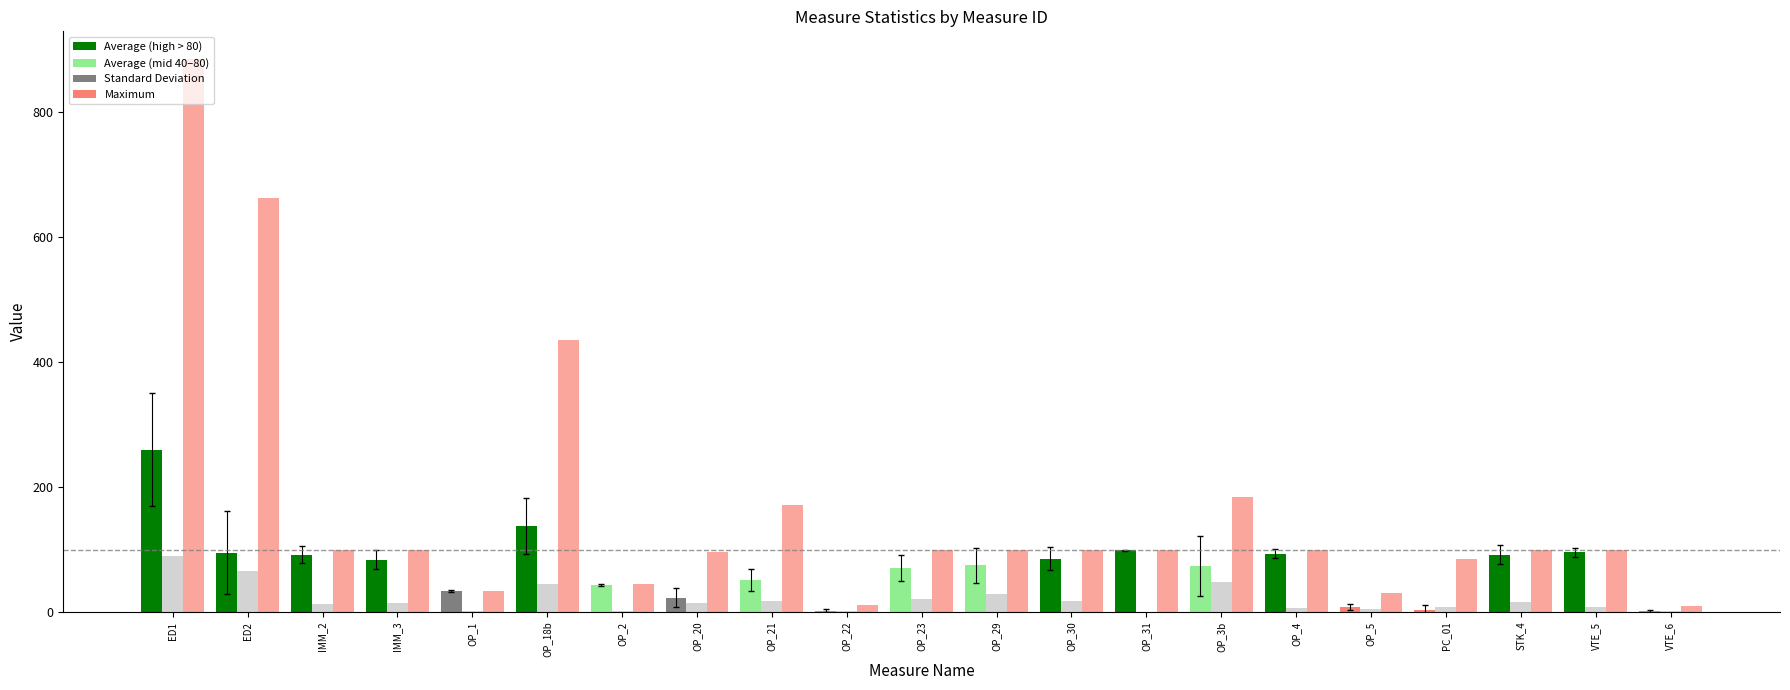

Which has a higher value, ED1 or IMM_3?

ED1